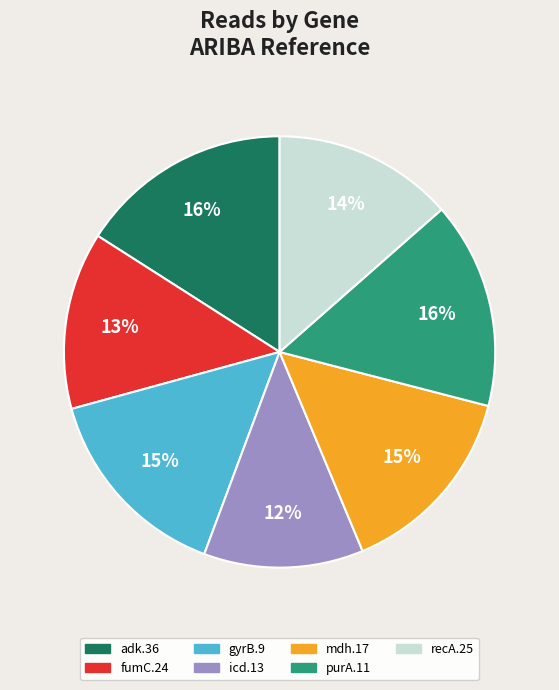

Is purA.11 the majority of the pie?

No